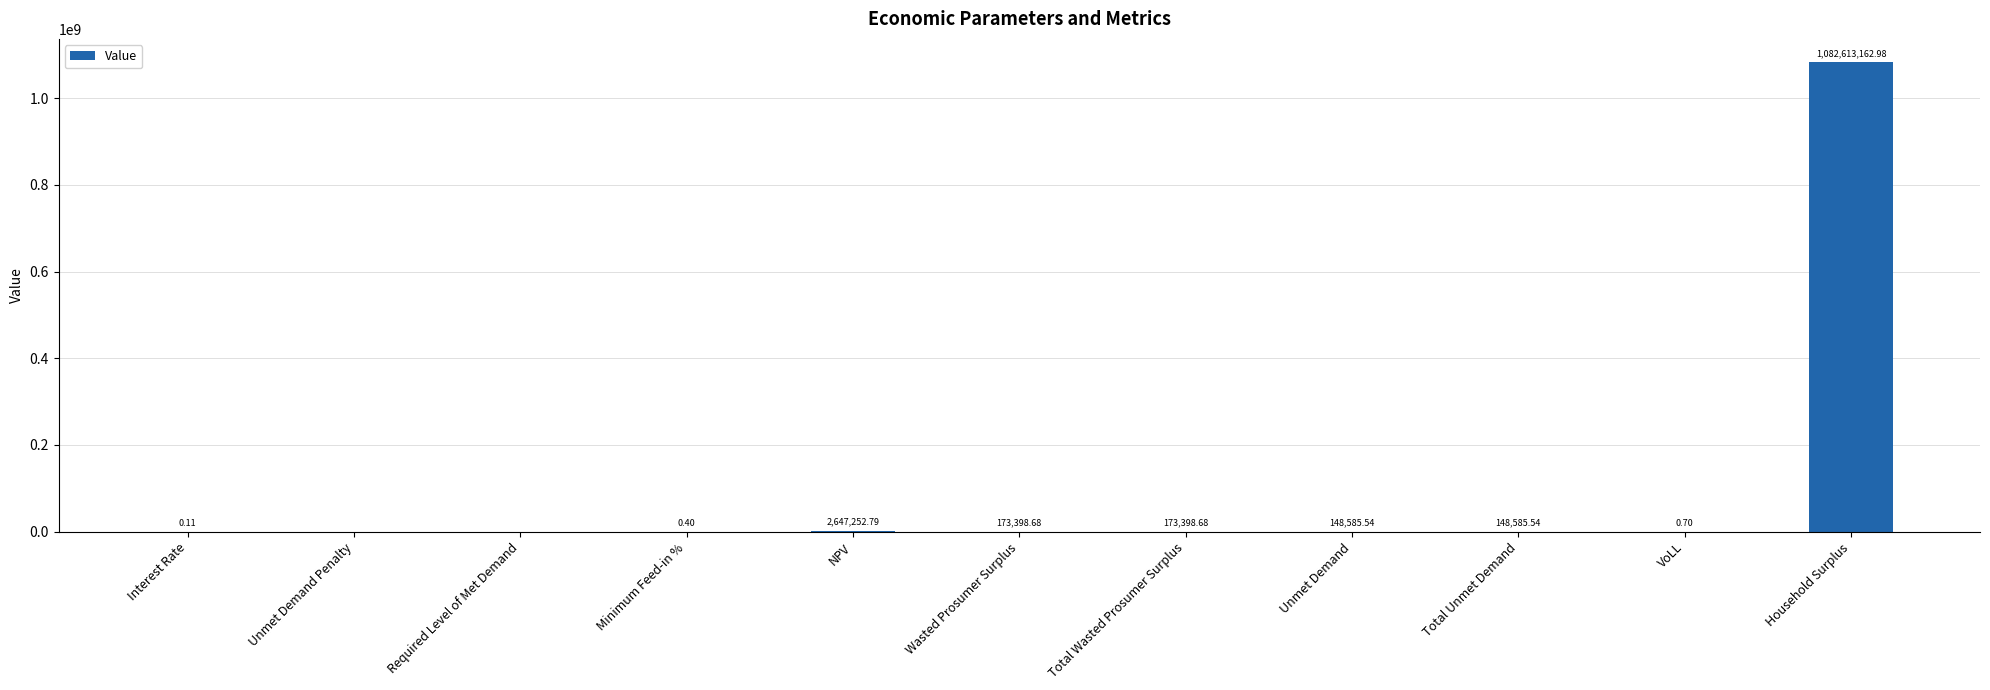

Which label corresponds to the largest value in the chart?

Household Surplus